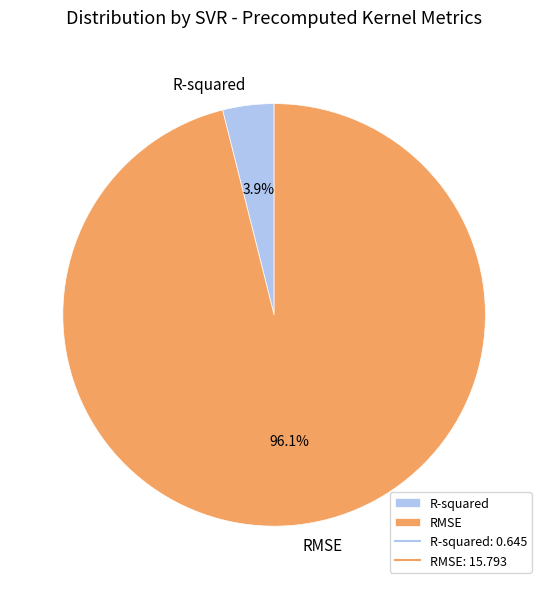

Which slice is the smallest?

R-squared